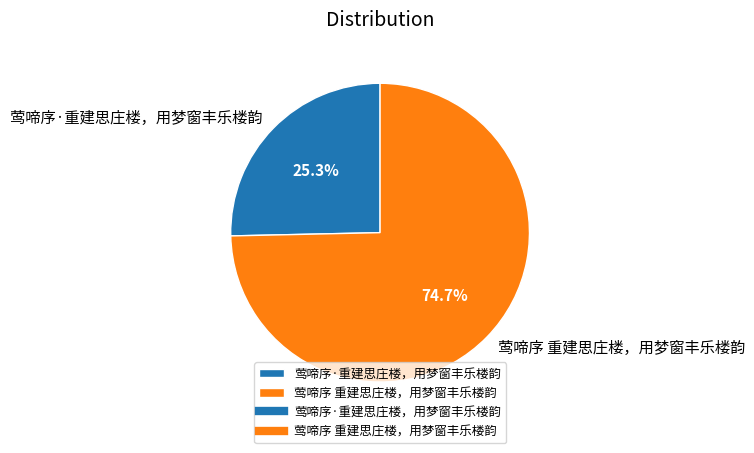

What is the smallest slice in the pie chart?

莺啼序·重建思庄楼，用梦窗丰乐楼韵